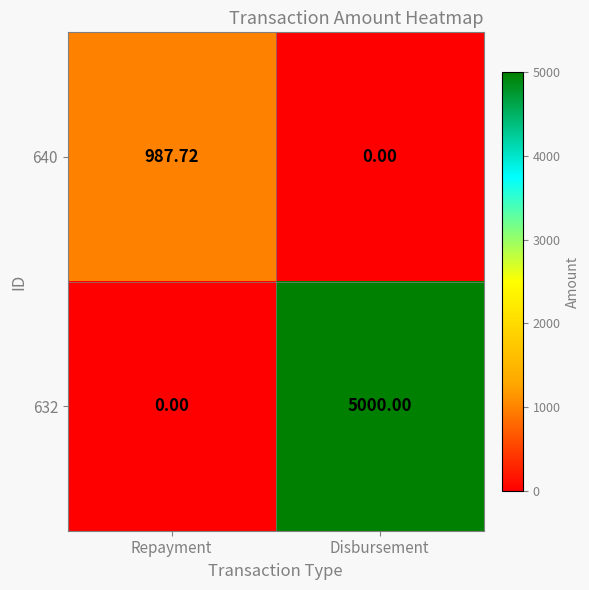

Which category has the highest value across all series?

Disbursement